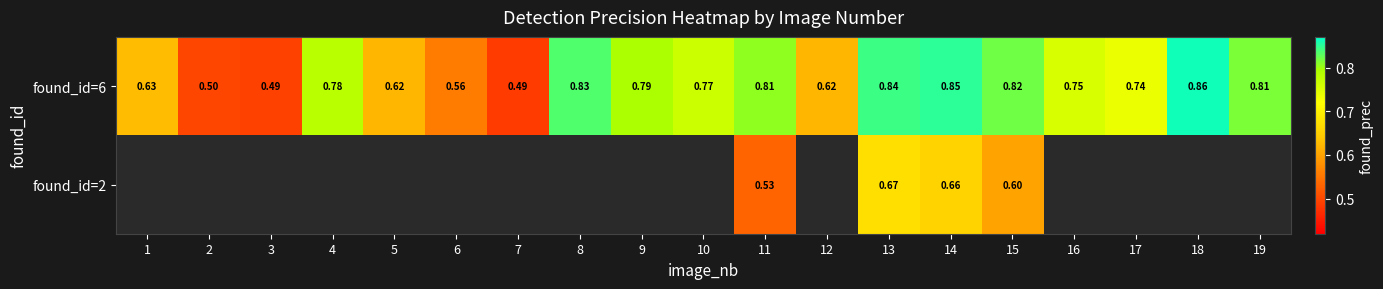

At which category does the chart reach its peak across all series?

18